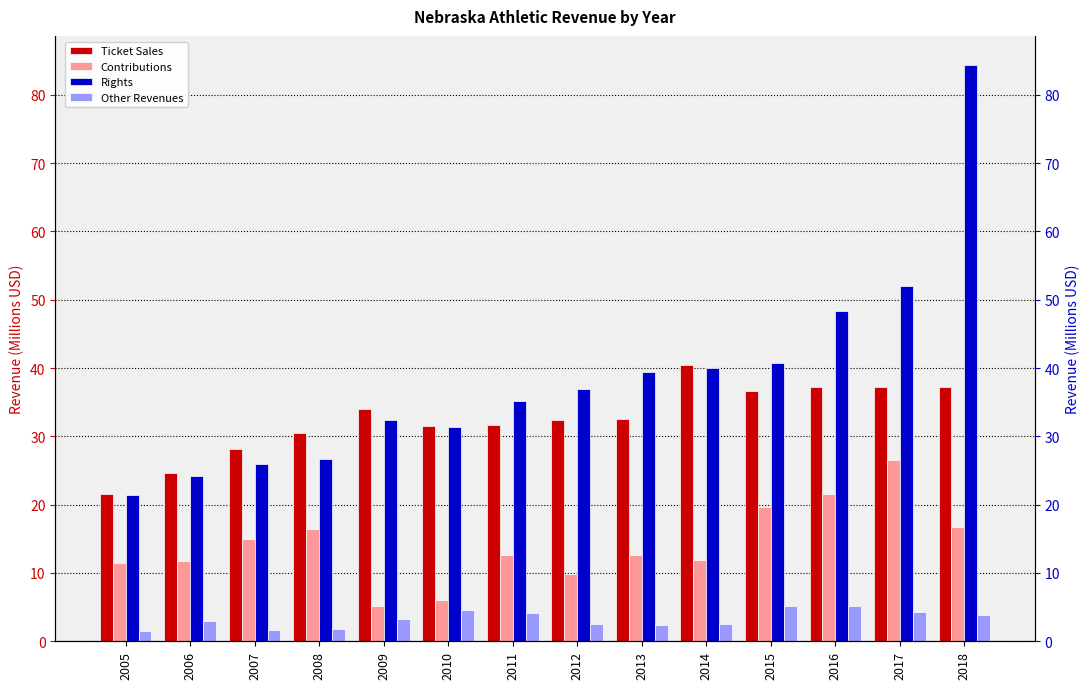

The value of Rights at 2015 is 20.2. True or false?

False